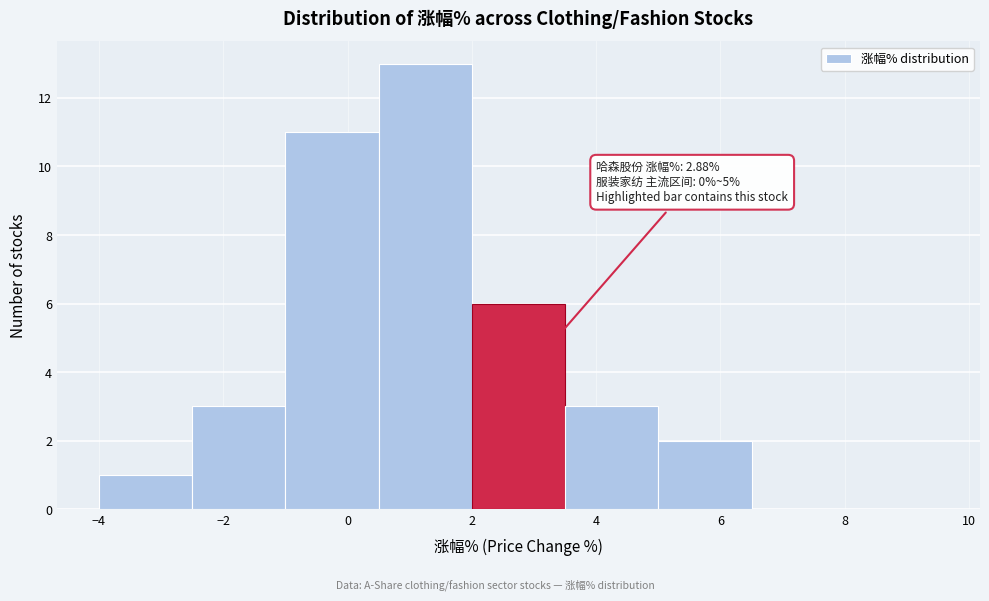

Over which range of the x-axis is the bar tallest?

0.5 to 2.0